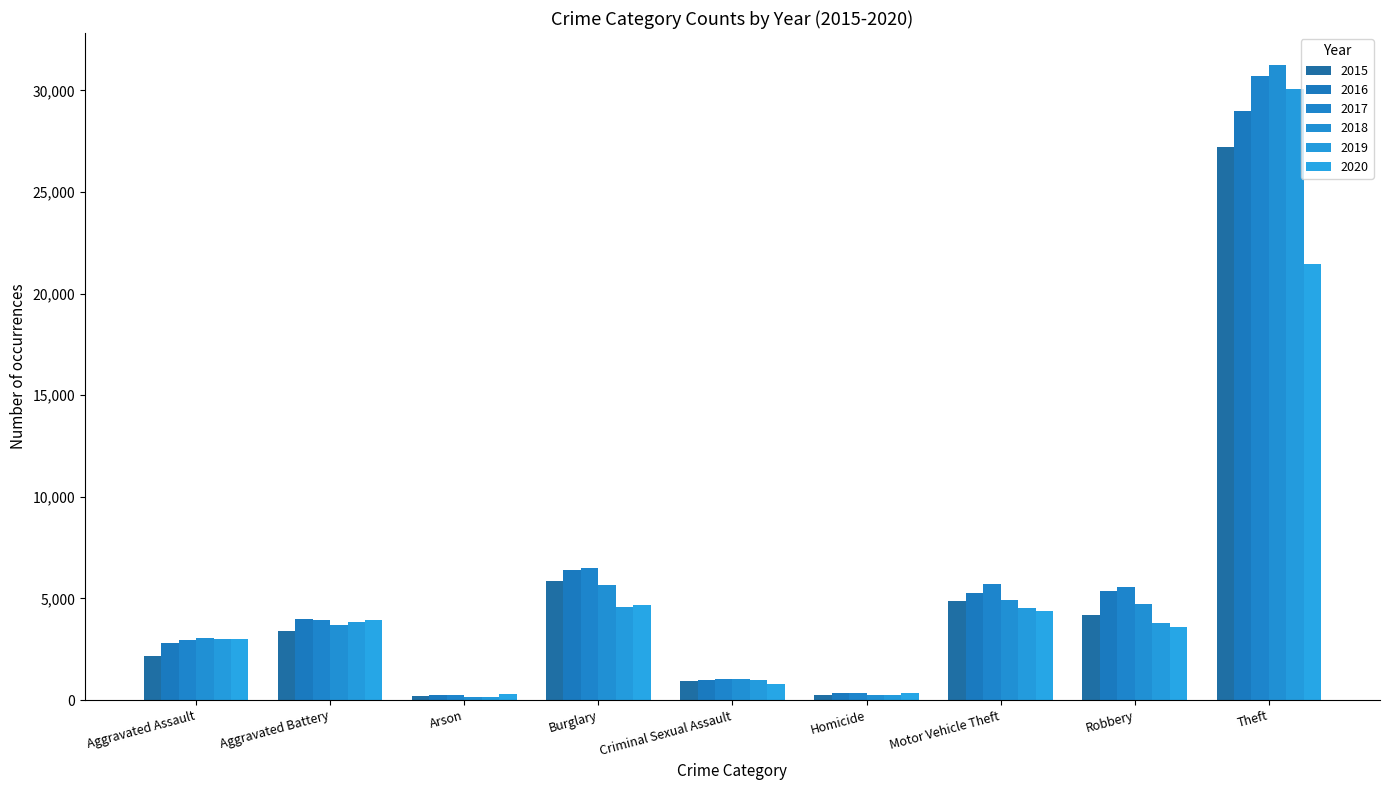

Reading left to right, extract all data points from this chart.

2015: 2180	3412	213	5882	924	235	4890	4204	27227
2016: 2805	3976	266	6405	988	345	5273	5354	28977
2017: 2943	3925	242	6505	1032	350	5702	5549	30721
2018: 3031	3706	171	5666	1025	270	4903	4743	31261
2019: 2991	3835	170	4591	1000	255	4519	3782	30049
2020: 3018	3919	279	4657	809	366	4378	3600	21436